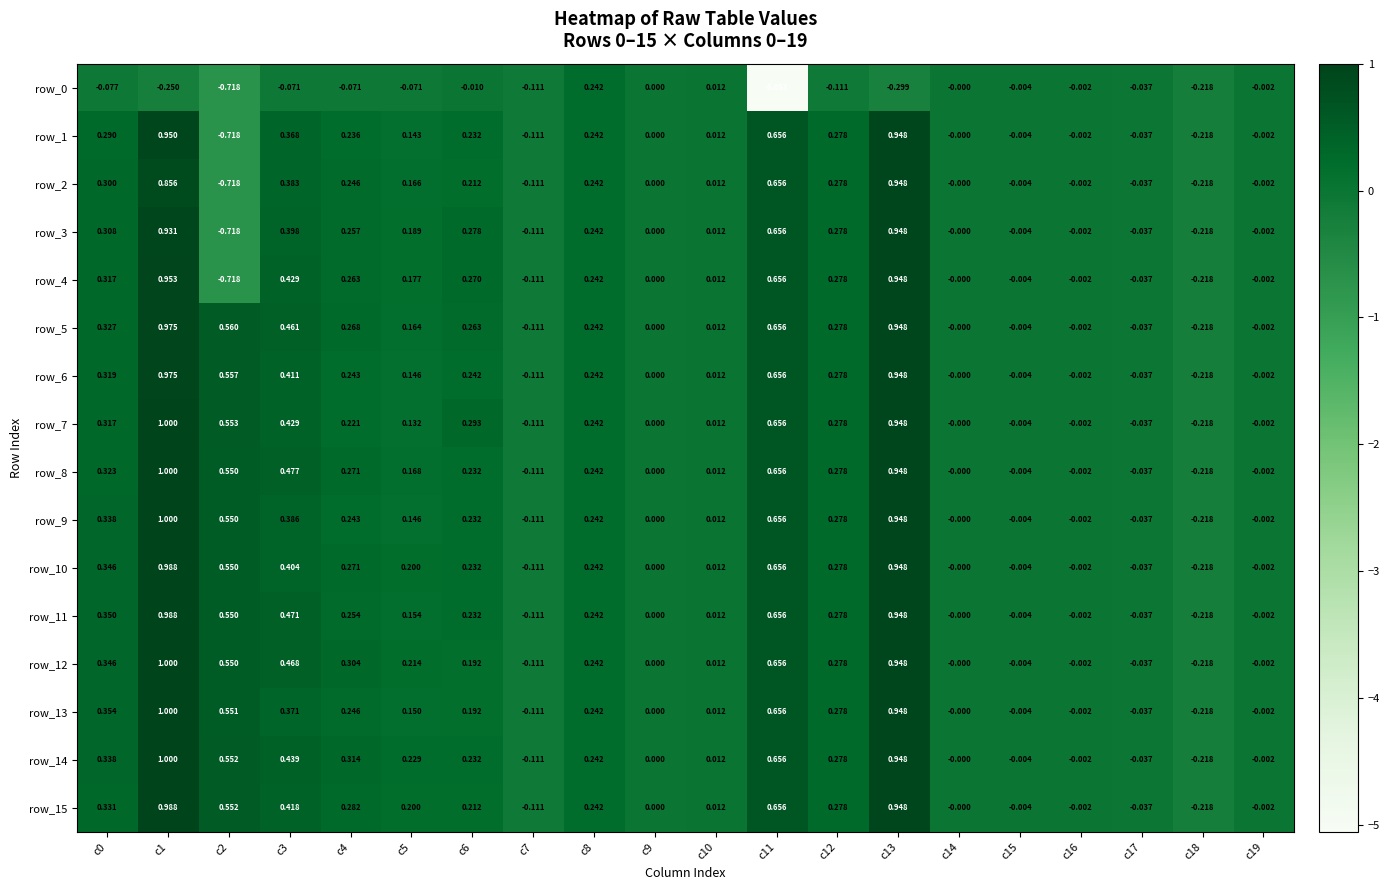

Is the value of row_2 at c12 greater than the value of row_10 at c13?

No